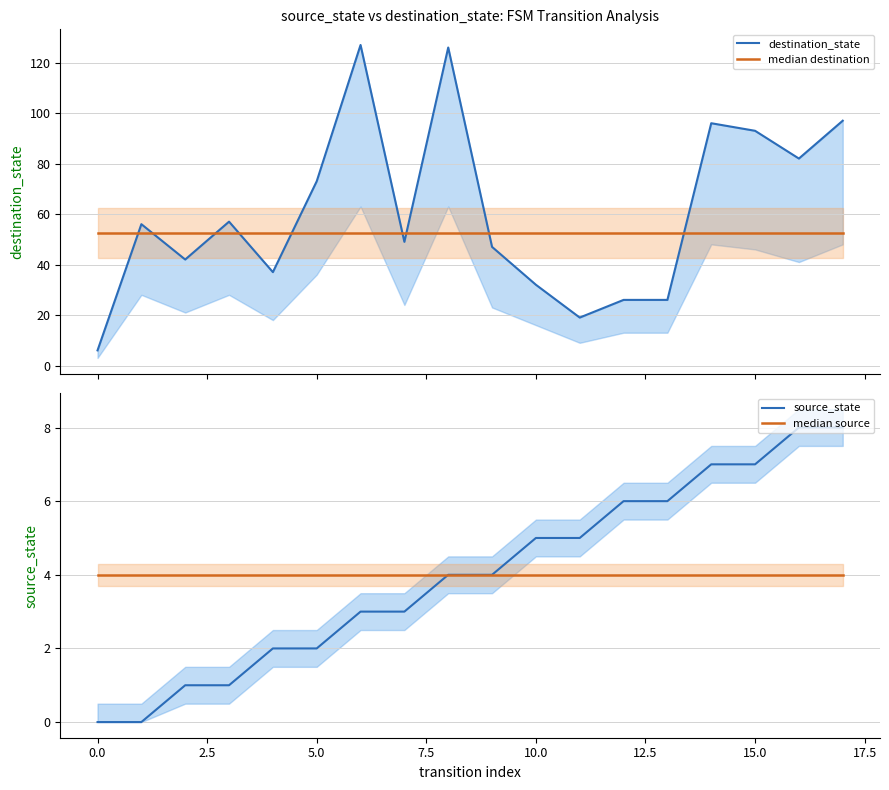

What is the highest value of the source_state series?

8